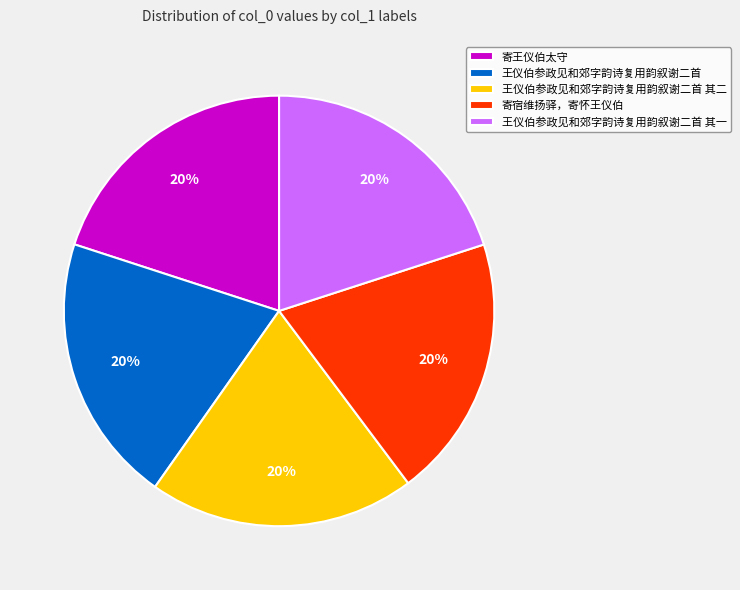

What percentage is the 王仪伯参政见和郊字韵诗复用韵叙谢二首 其二 slice, to the nearest percent?

20%